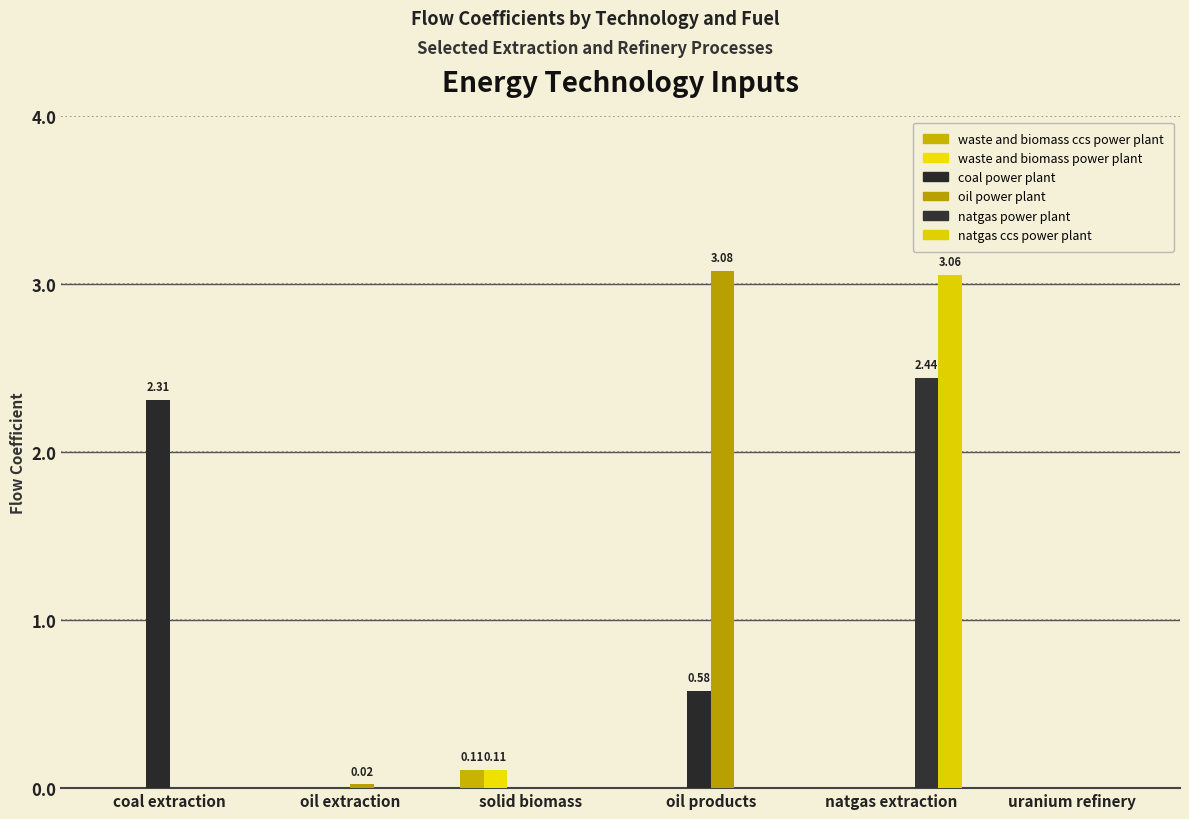

The oil power plant series shows 1.8 at coal extraction. True or false?

False